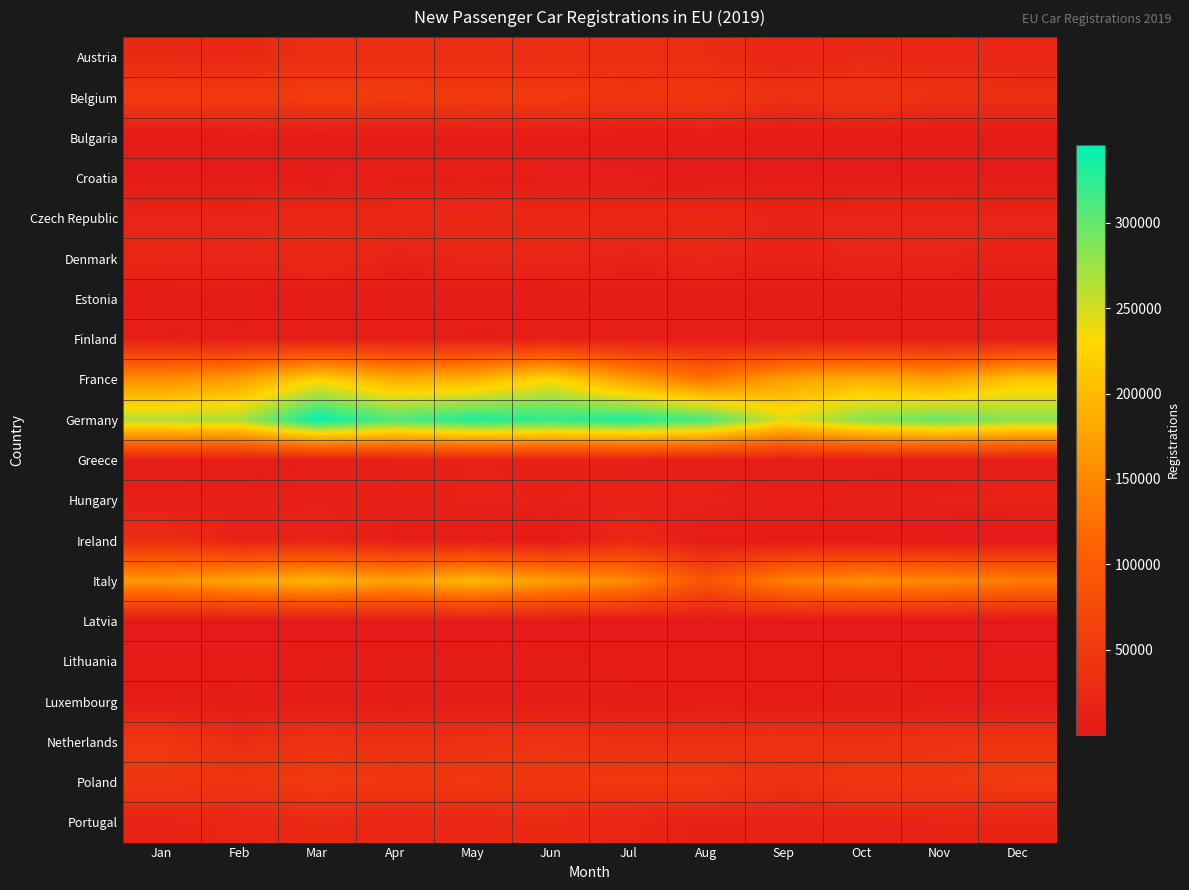

At how many categories does at least one series exceed 187438?

12